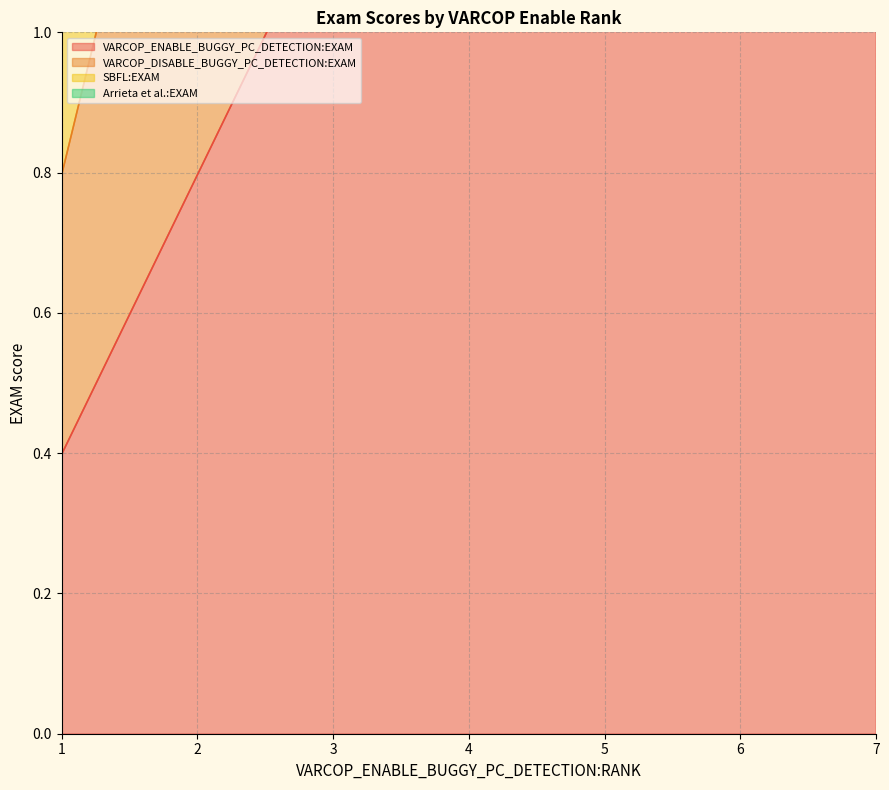

True or false: Arrieta et al.:EXAM and VARCOP_ENABLE_BUGGY_PC_DETECTION:EXAM intersect in this chart.

False